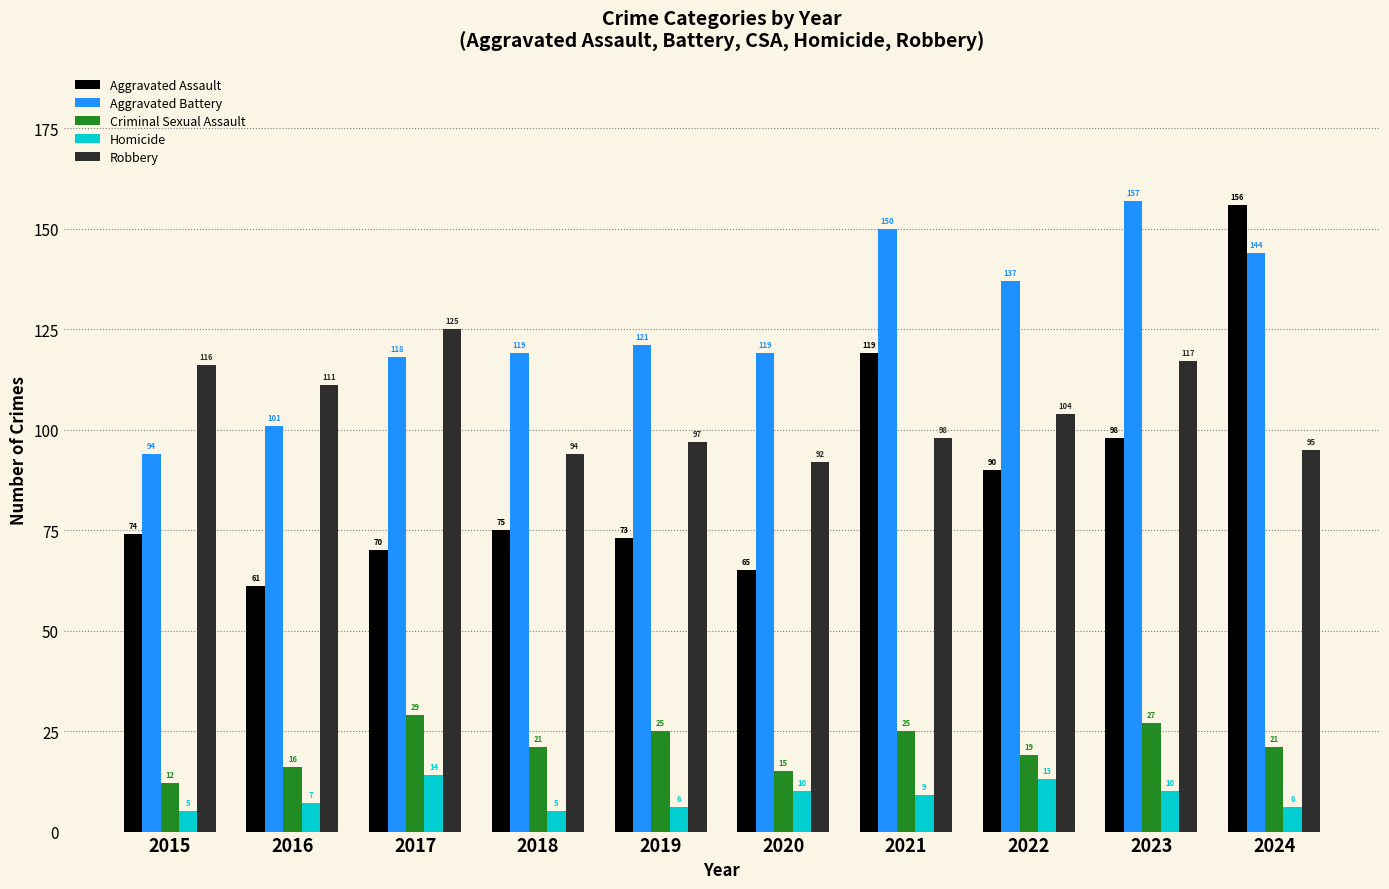

What is the value of the Homicide bar at the 6th from the left?

10